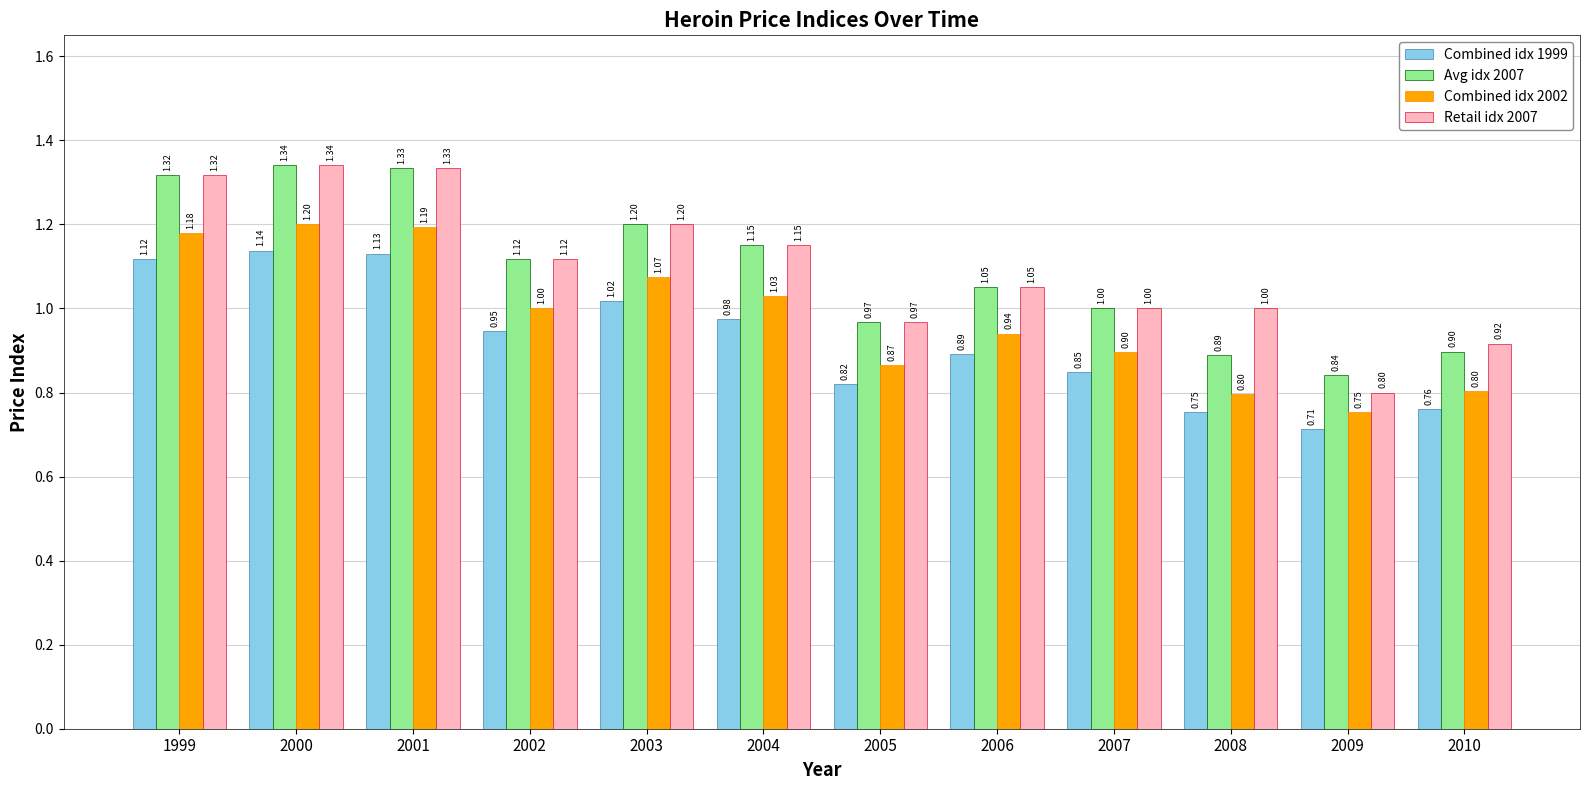

The Combined idx 1999 series shows 0.8 at 2008. True or false?

True